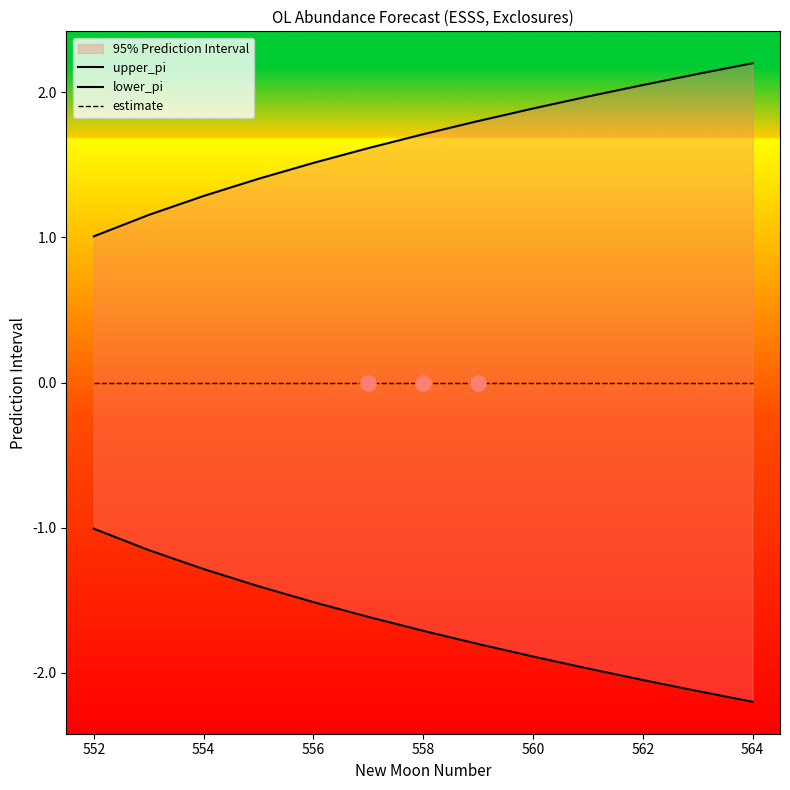

Which series contains the highest Y value?

upper_pi